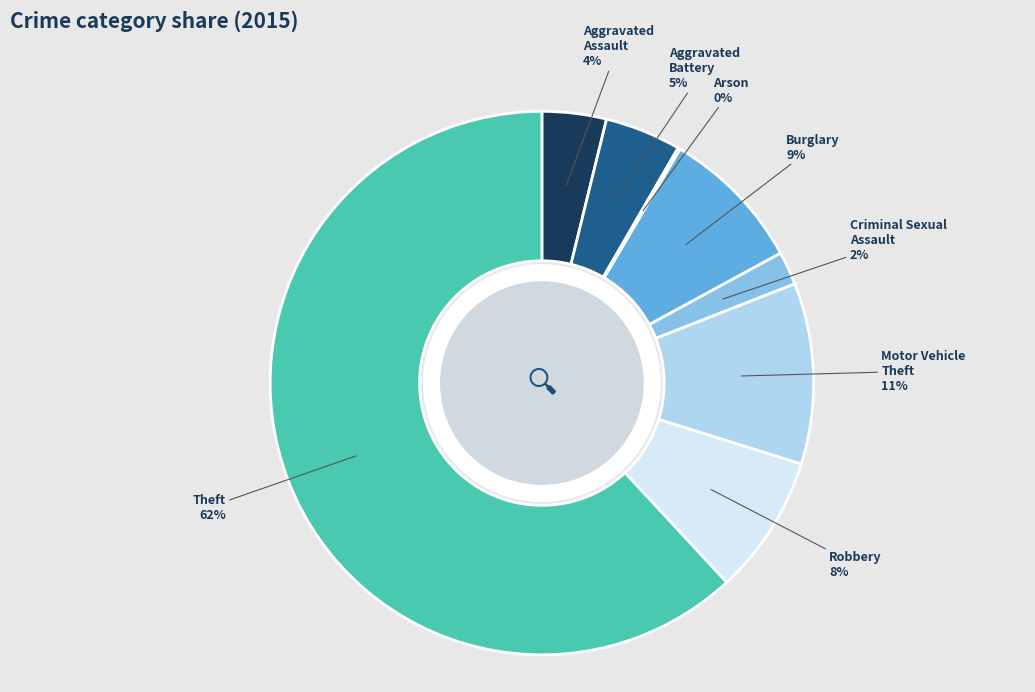

To the nearest percent, what percentage of the pie is Robbery?

8%